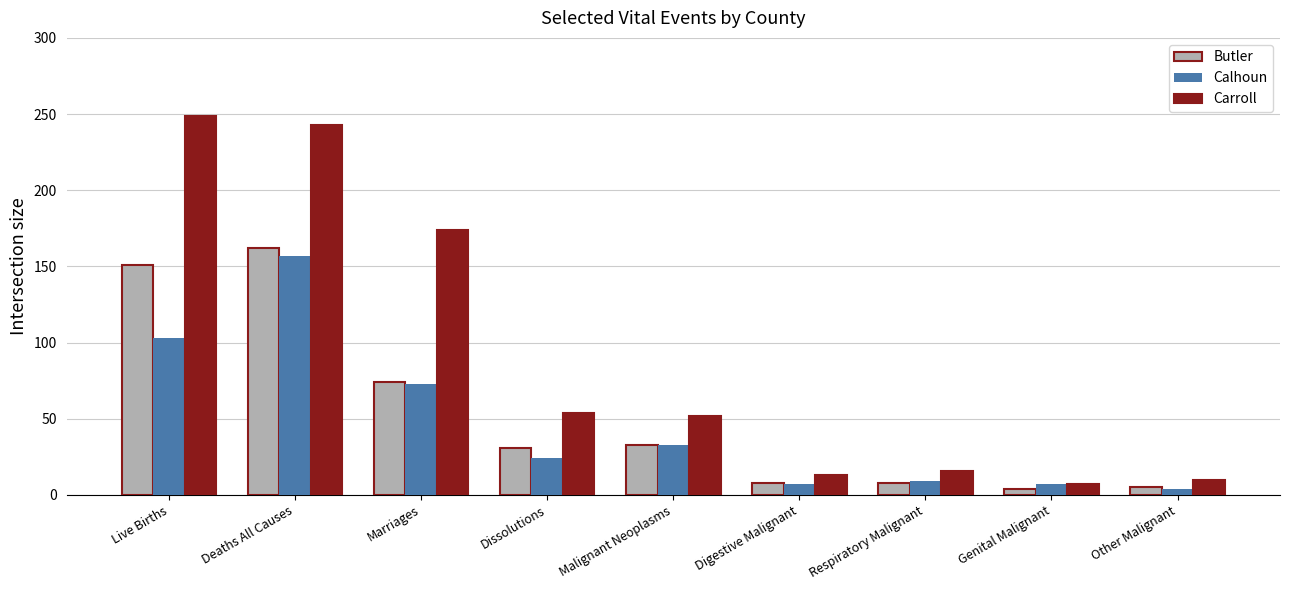

Which series has the largest range (max minus min)?

Carroll